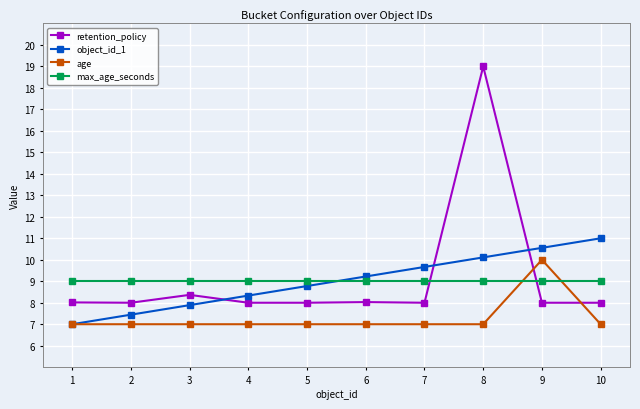

Which series changed the most between 2 and 5?

object_id_1